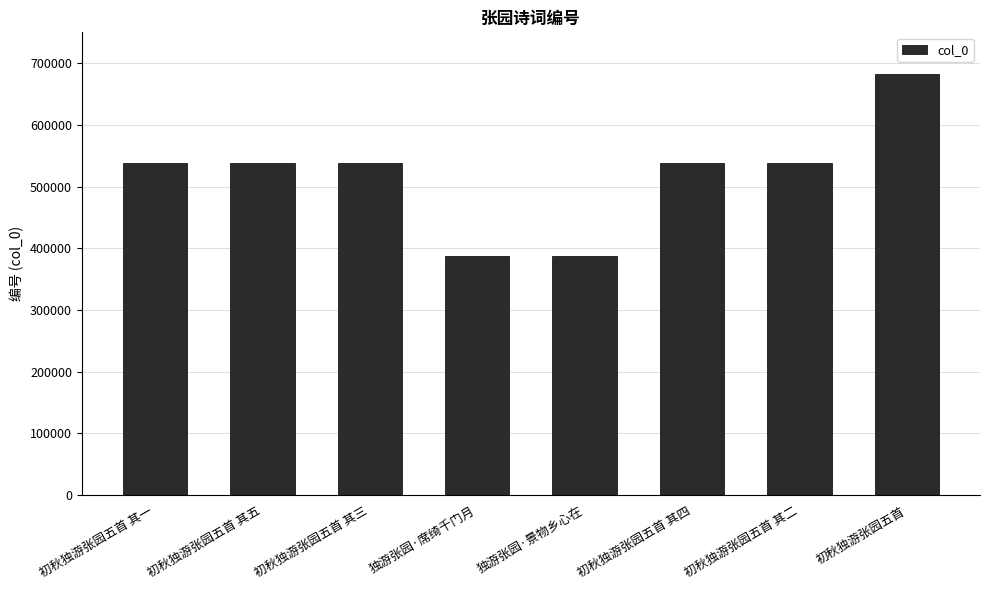

True or false: the data shows 537502 at 初秋独游张园五首 其二.

True